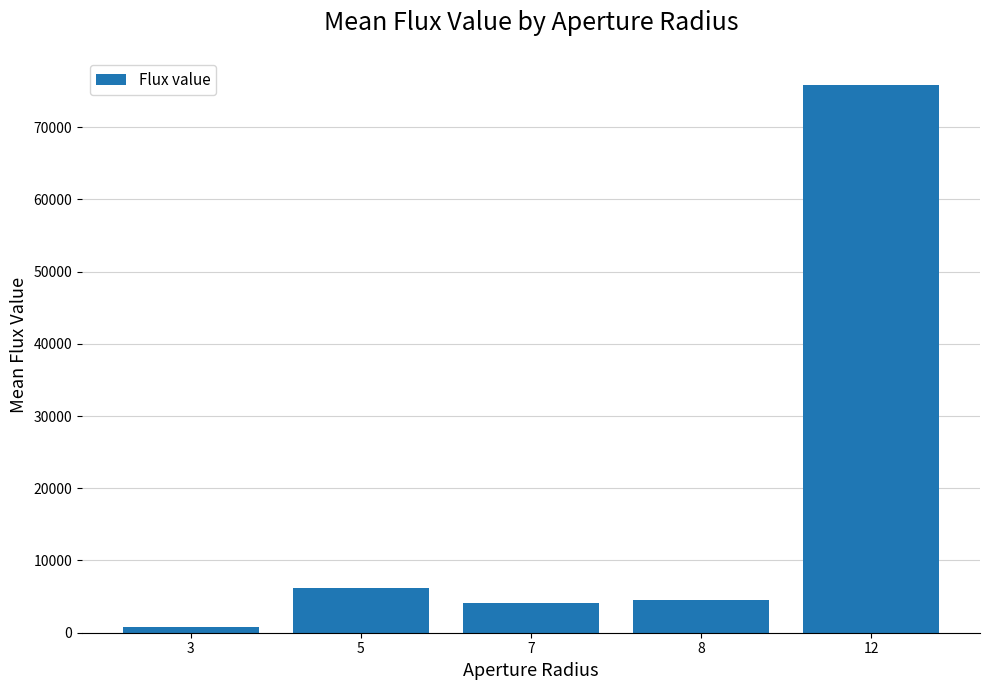

The chart shows a value of 105604.8 at 12. True or false?

False